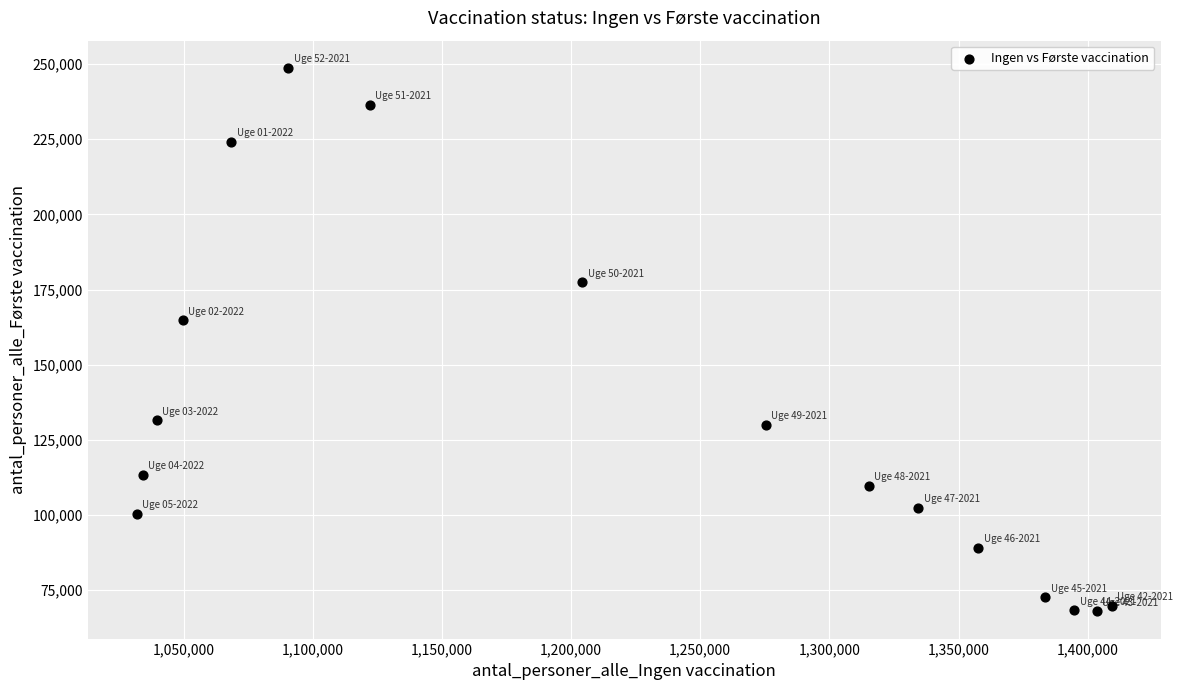

What Y value in the scatter plot is closest to 158359?

164818